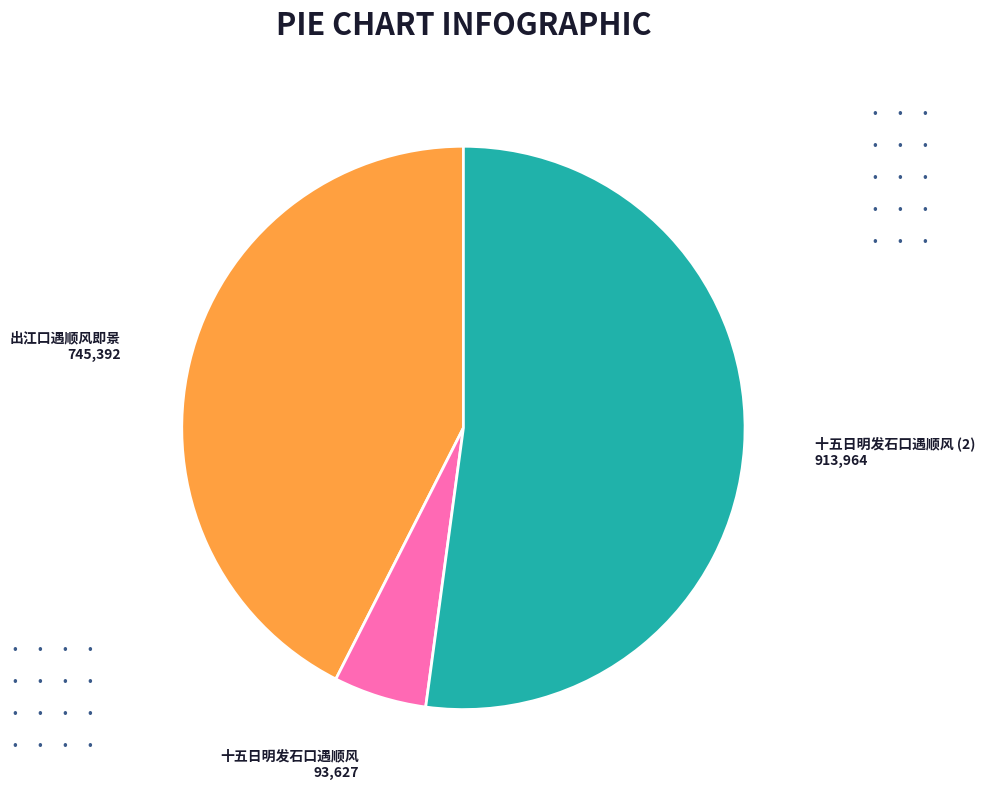

What is the ratio of the value at 出江口遇顺风即景 to the value at 十五日明发石口遇顺风?

8.0